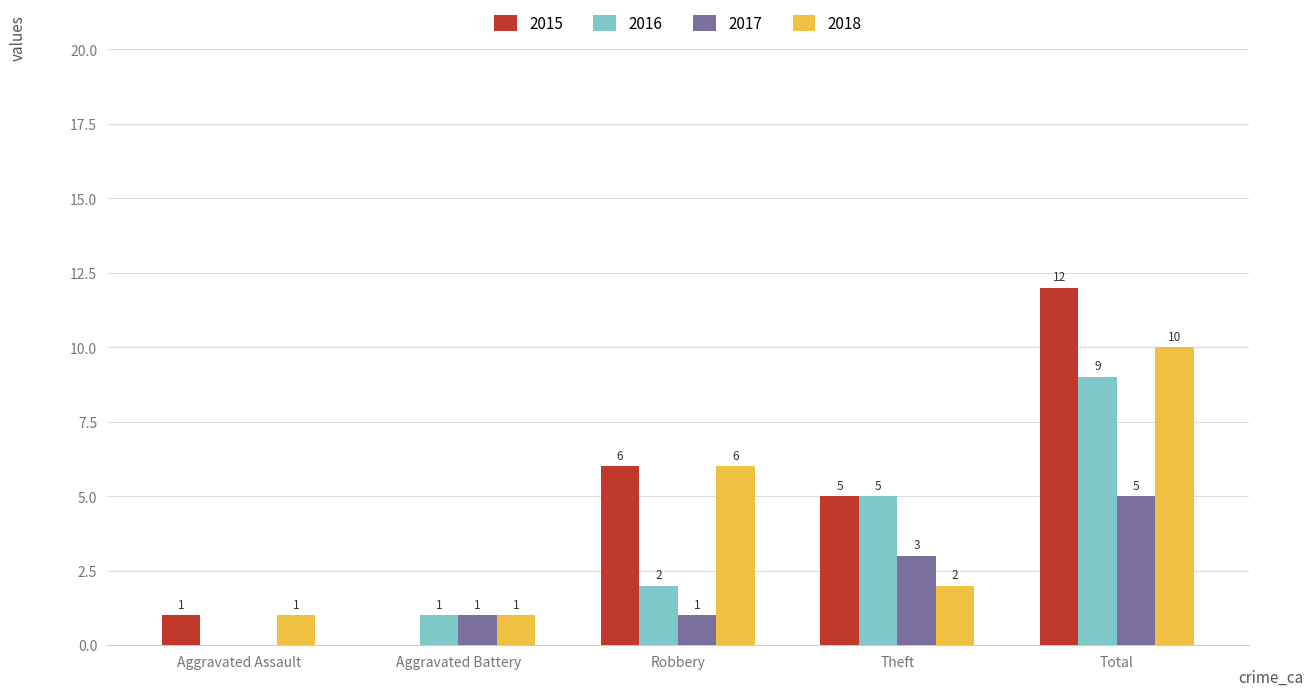

At which label is 2018 closest to 5?

Robbery